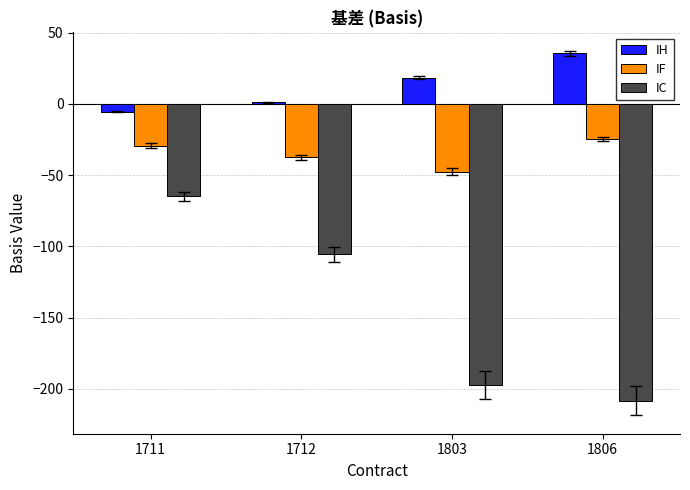

At which category is the sum across all series the highest?

1711